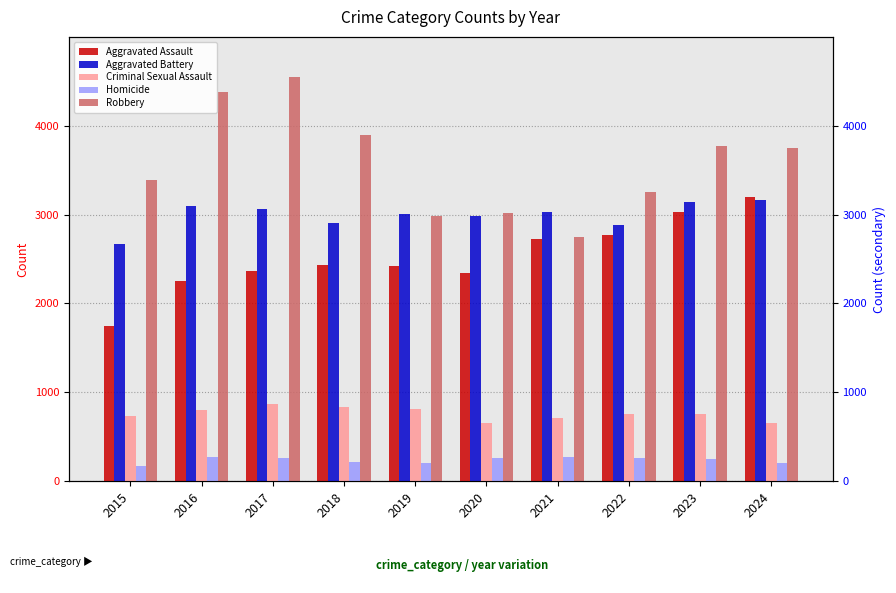

Where is Aggravated Battery nearest to the value 2920?

2018